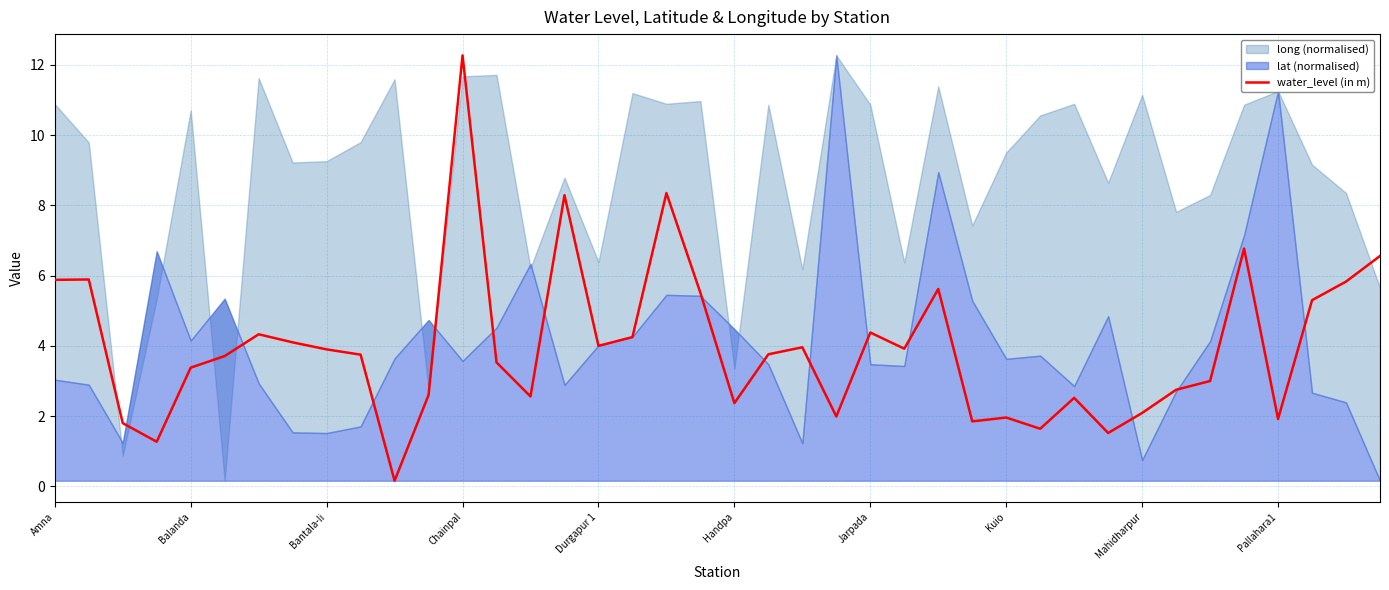

What is the sum of all values?

159.2